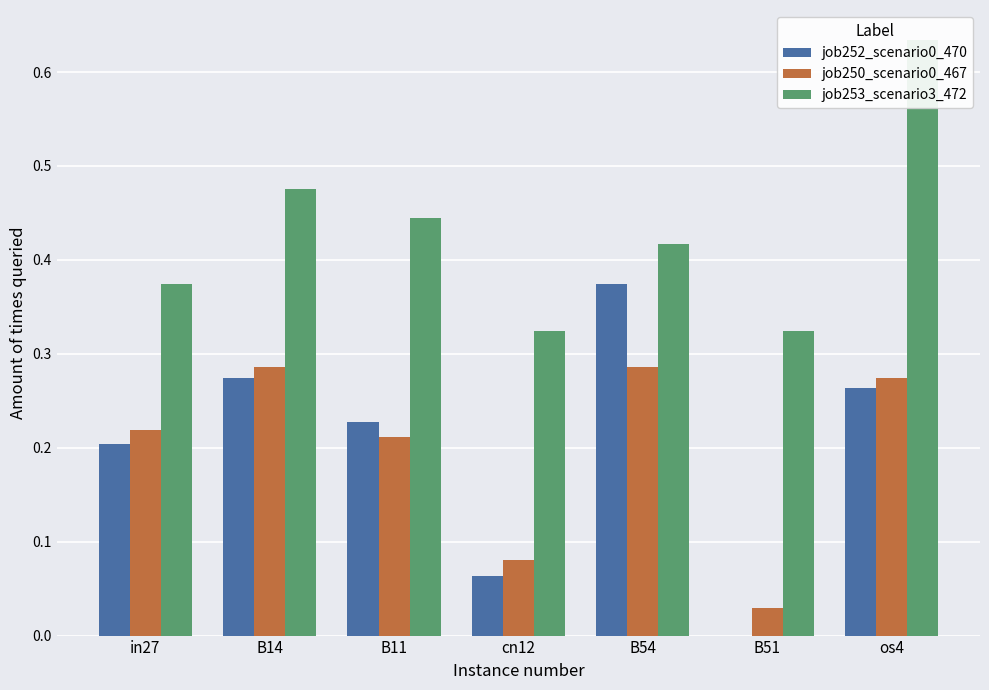

What is the total value across all series at os4?

1.2